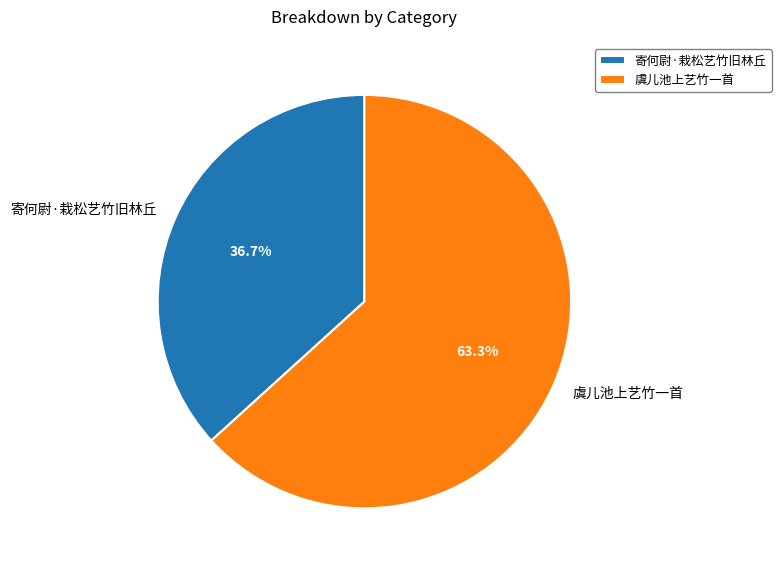

What is the ratio of the value at 寄何尉·栽松艺竹旧林丘 to the value at 虞儿池上艺竹一首?

0.6